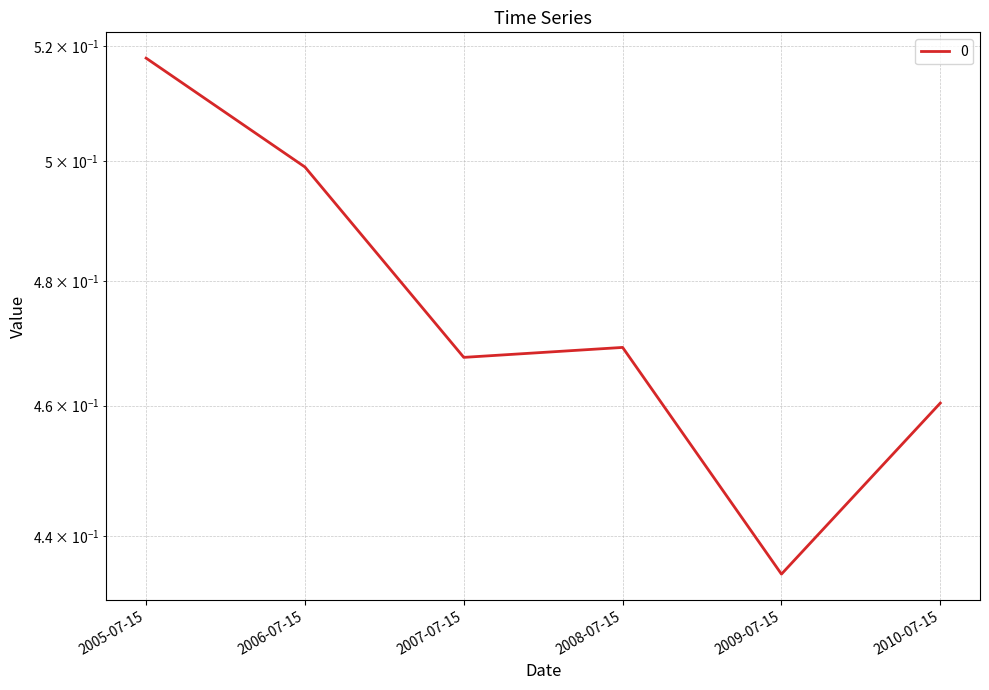

Reading left to right, what are all the values shown in this chart?

0.5	0.5	0.5	0.5	0.4	0.5